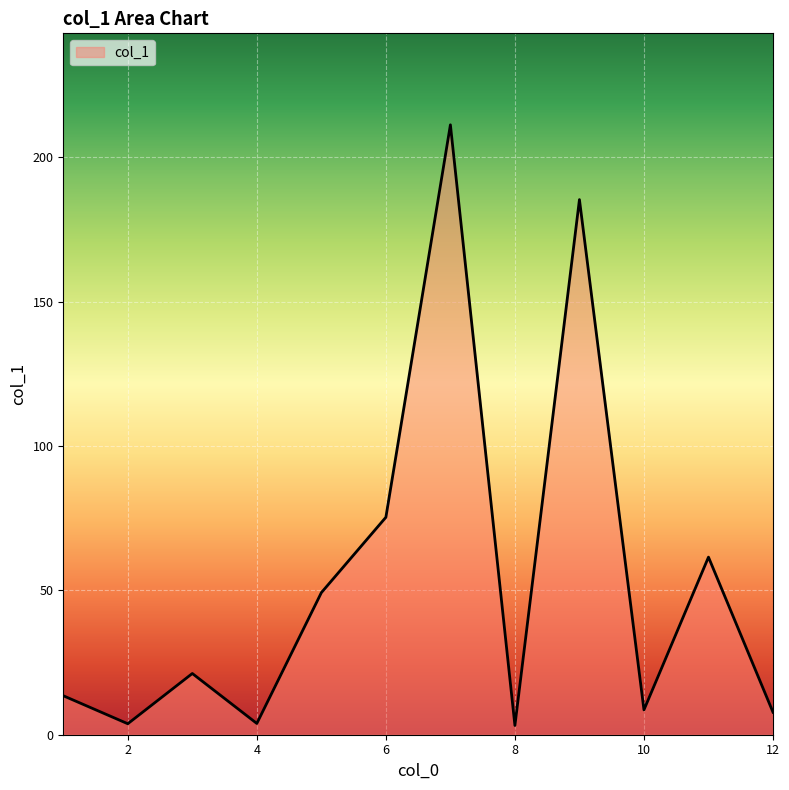

What is the smallest value displayed?

3.2